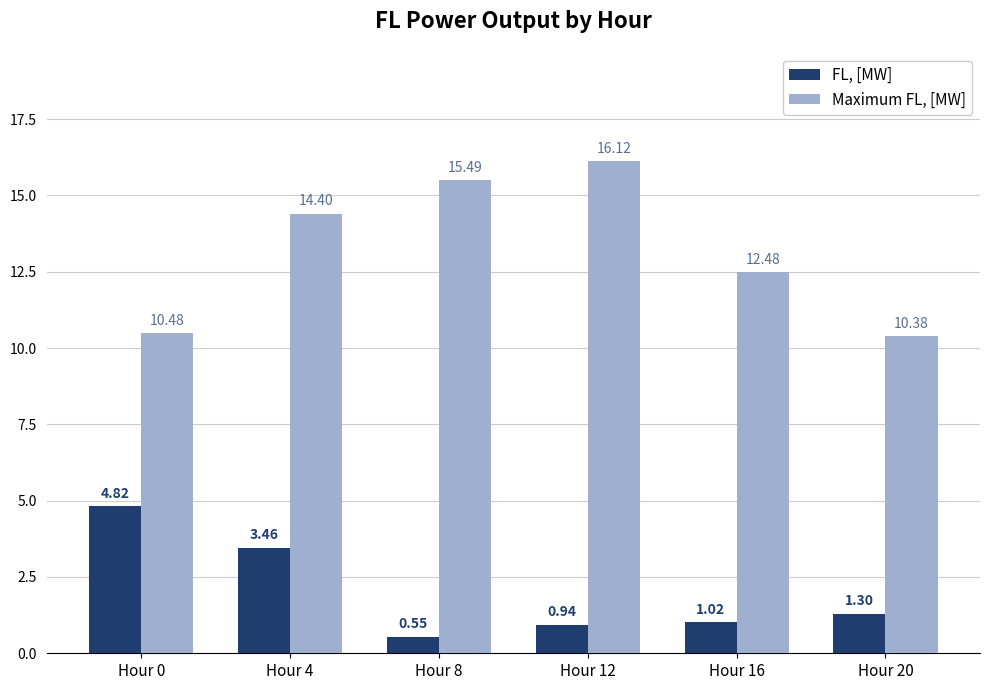

Where is Maximum FL, [MW] nearest to the value 13?

Hour 16